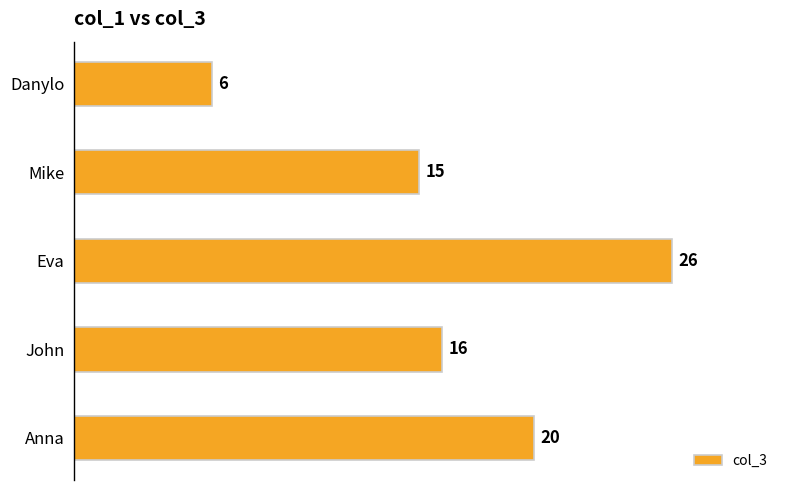

Reading bottom to top, list all the values displayed in this chart.

20	16	26	15	6